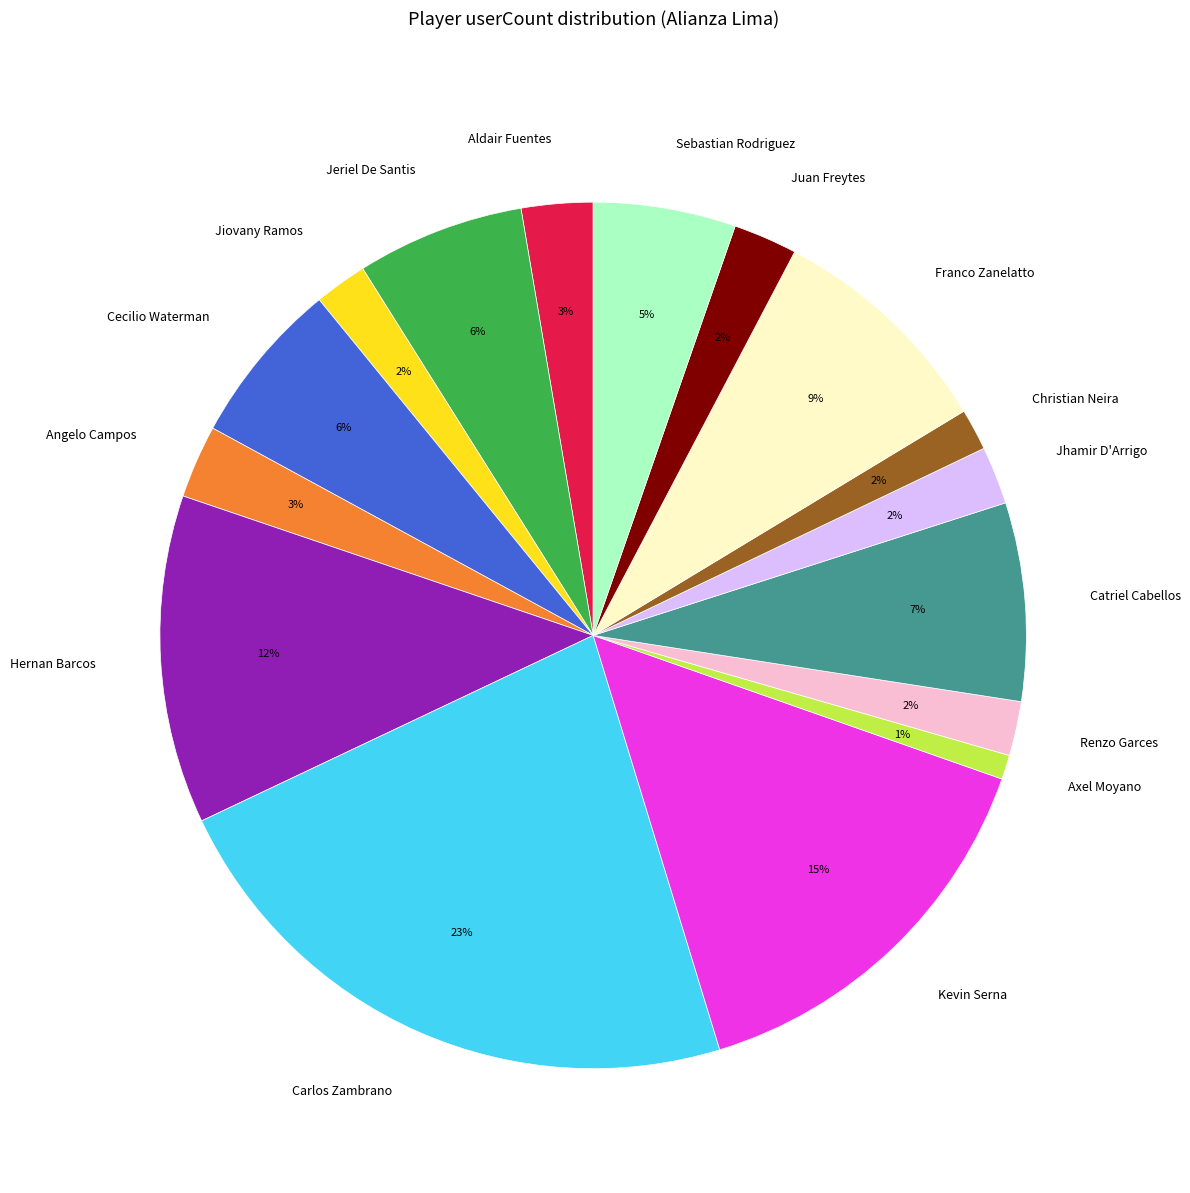

How many slices are in this pie chart?

16